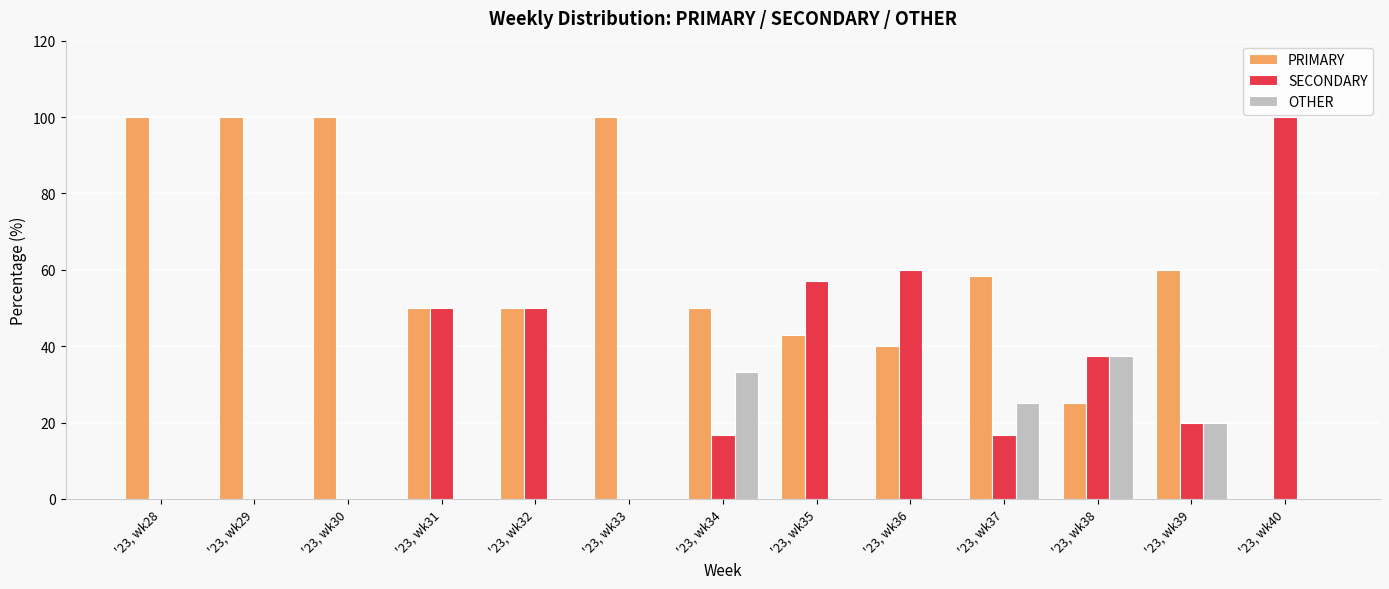

How many values in PRIMARY are above zero?

12